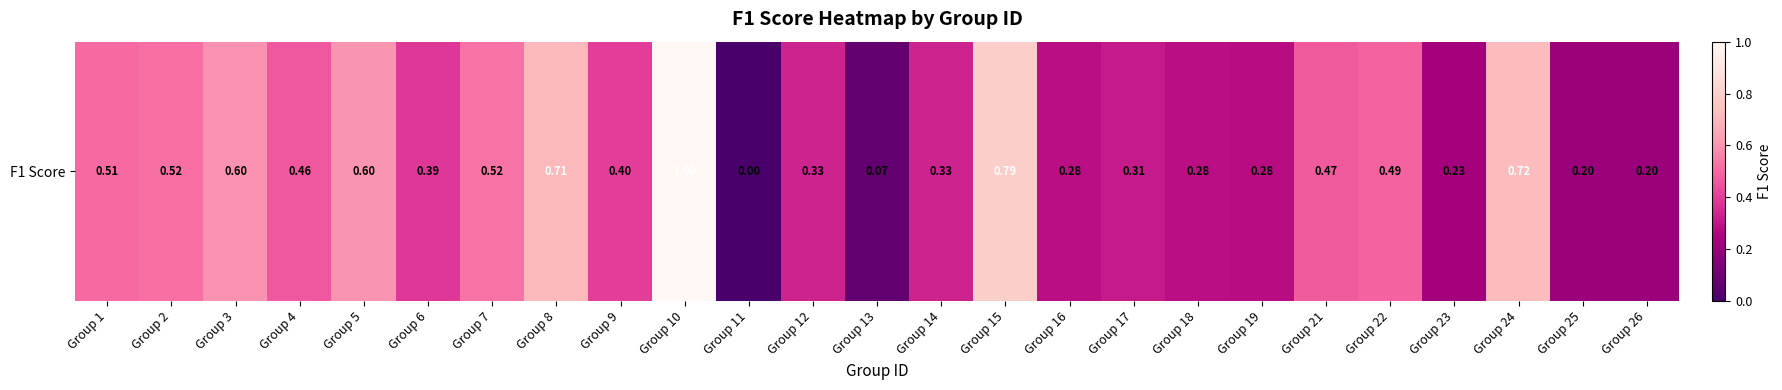

Which label corresponds to the smallest value in the chart?

Group 11